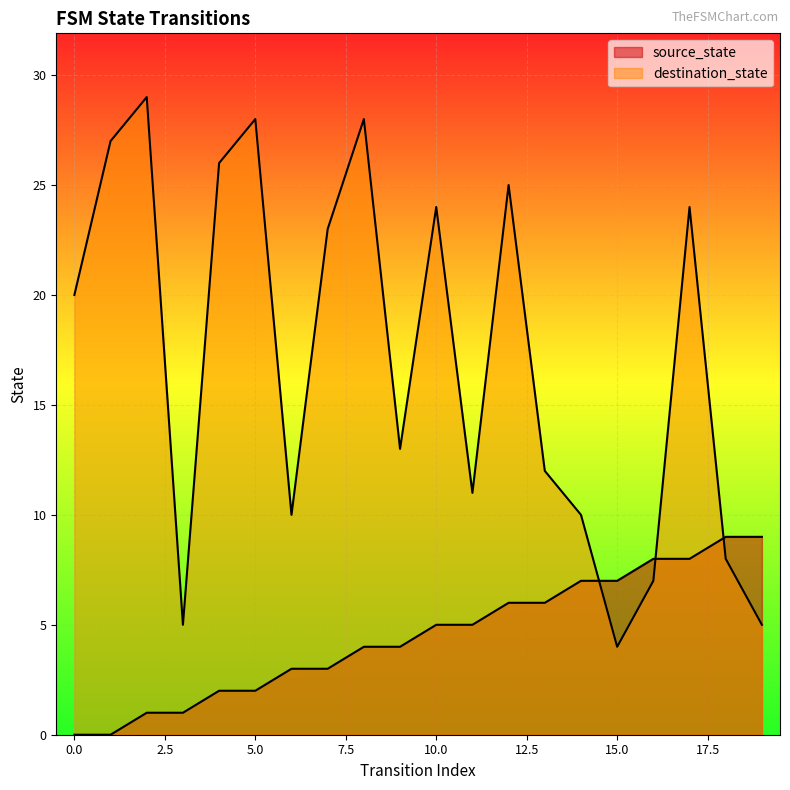

True or false: source_state has more than 1 interior local peaks.

False